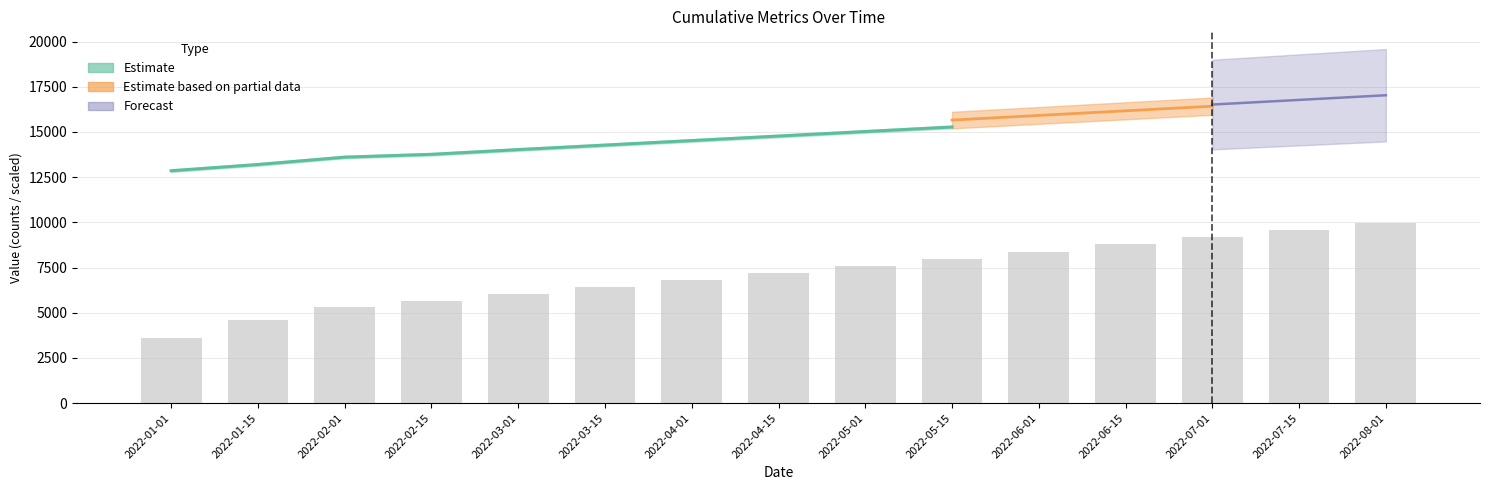

List the labels in order of value, largest first.

2022-08-01, 2022-07-15, 2022-07-01, 2022-06-15, 2022-06-01, 2022-05-15, 2022-05-01, 2022-04-15, 2022-04-01, 2022-03-15, 2022-03-01, 2022-02-15, 2022-02-01, 2022-01-15, 2022-01-01